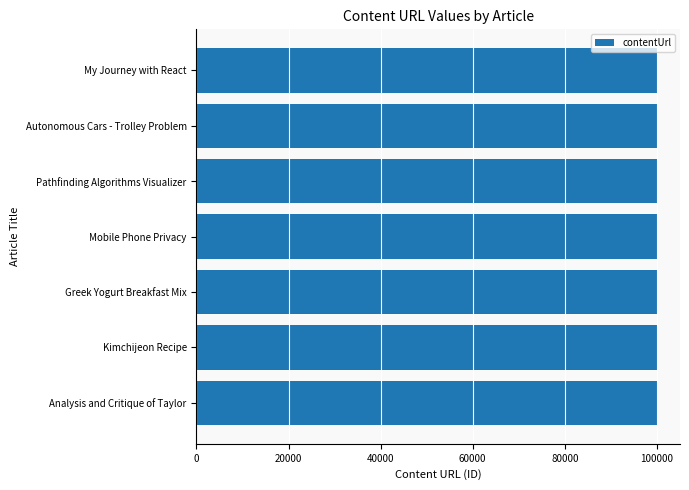

What is the minimum value shown in the chart?

100000